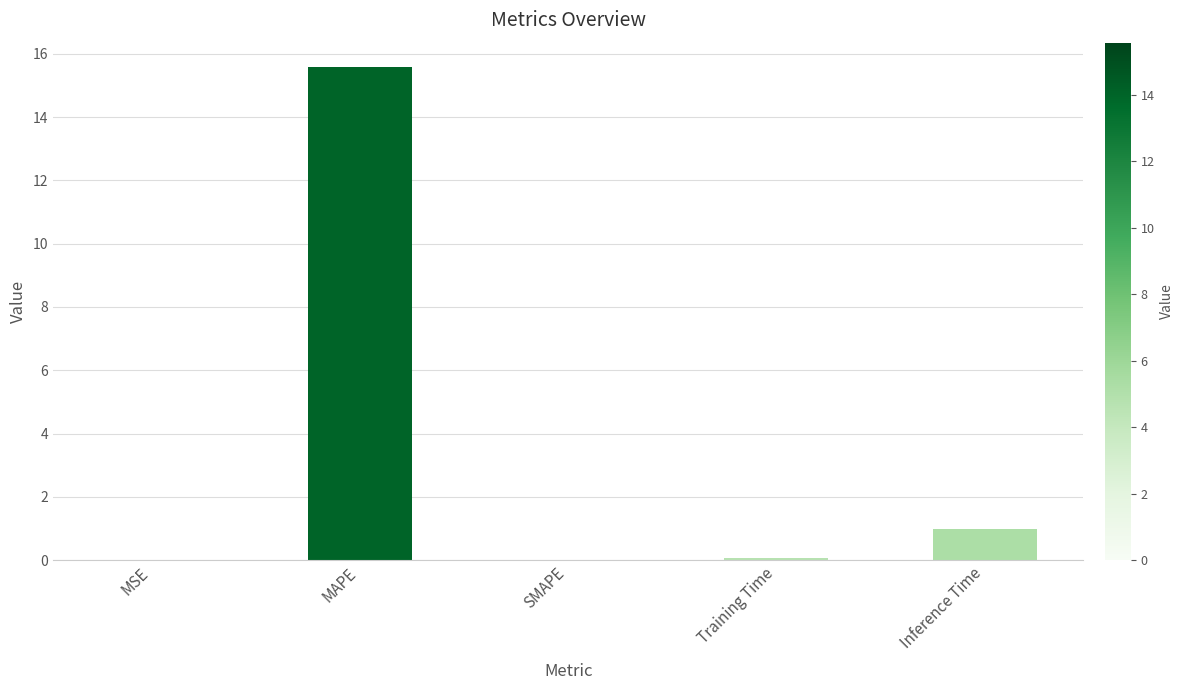

Where is the data nearest to the value 7?

Inference Time